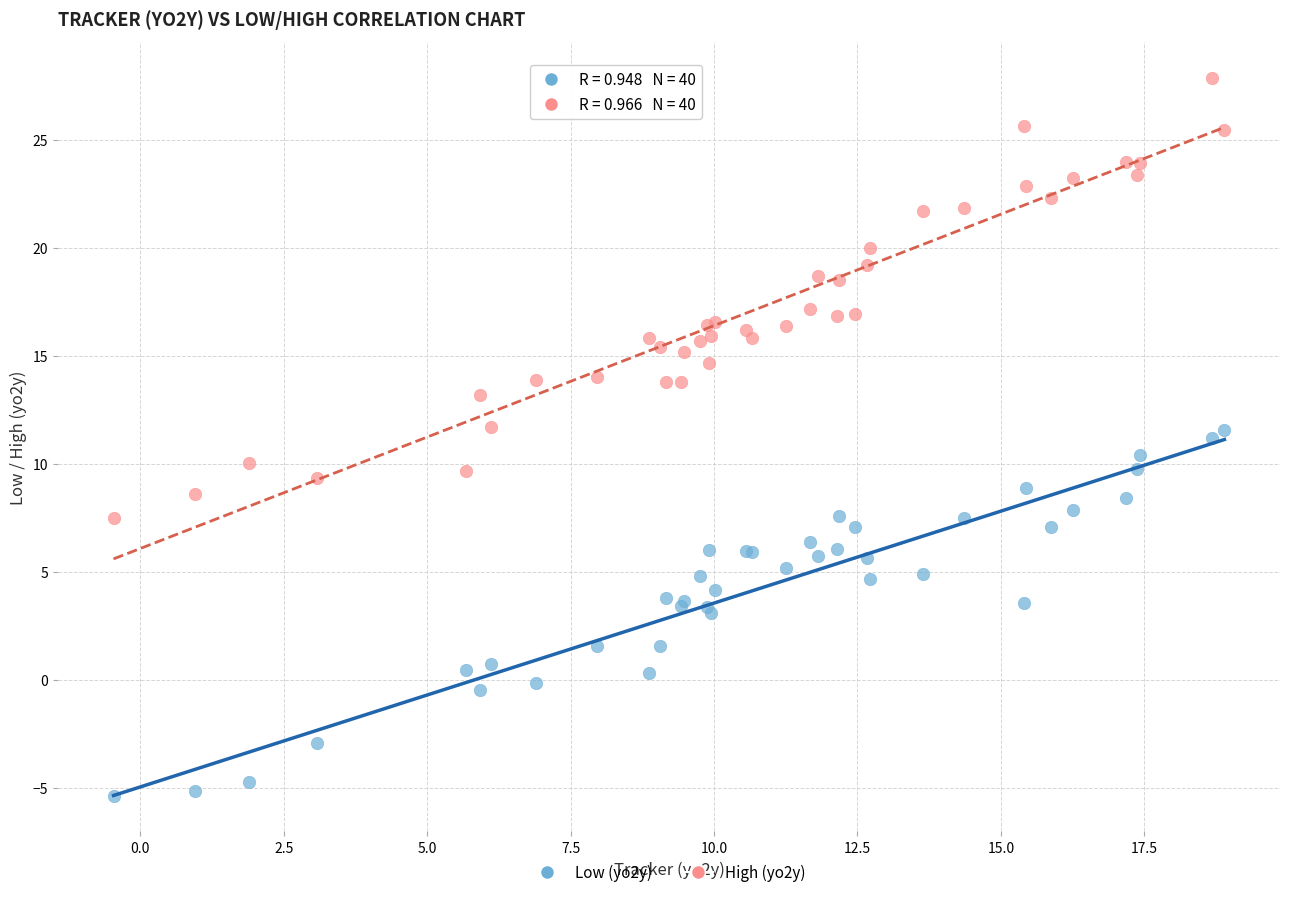

Which series reaches the minimum Y coordinate?

Low (yo2y)